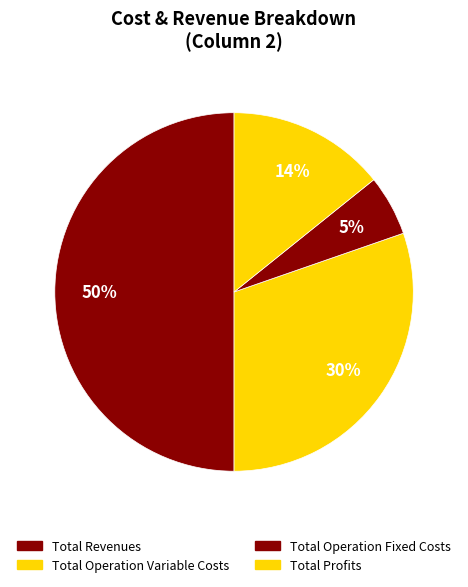

Is it true that Total Profits is 3% of the pie?

False